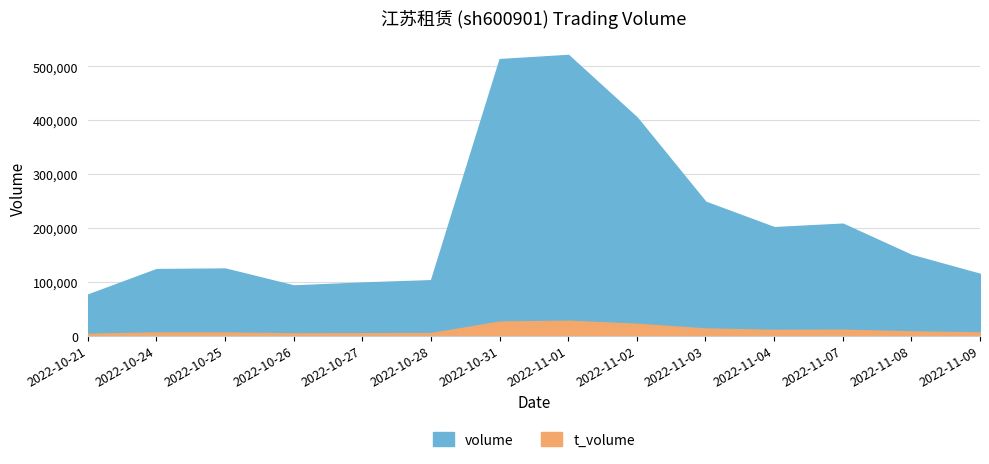

At which label is volume closest to 298993?

2022-11-03